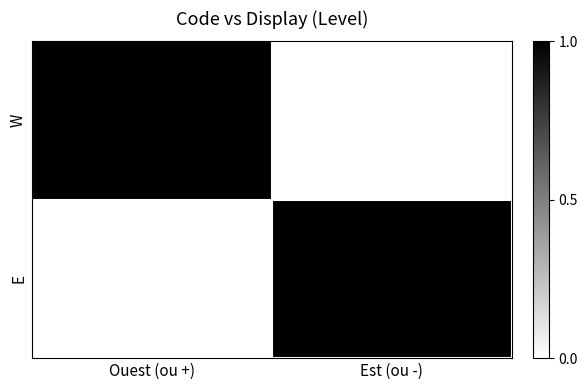

The W series shows 0 at Ouest (ou +). True or false?

False